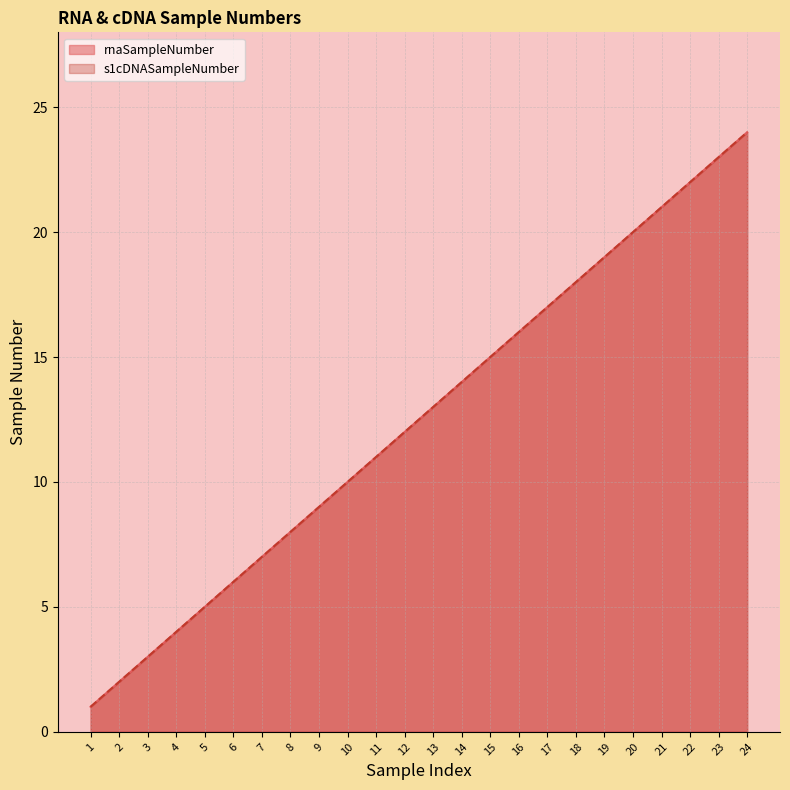

What is the greatest value displayed?

24